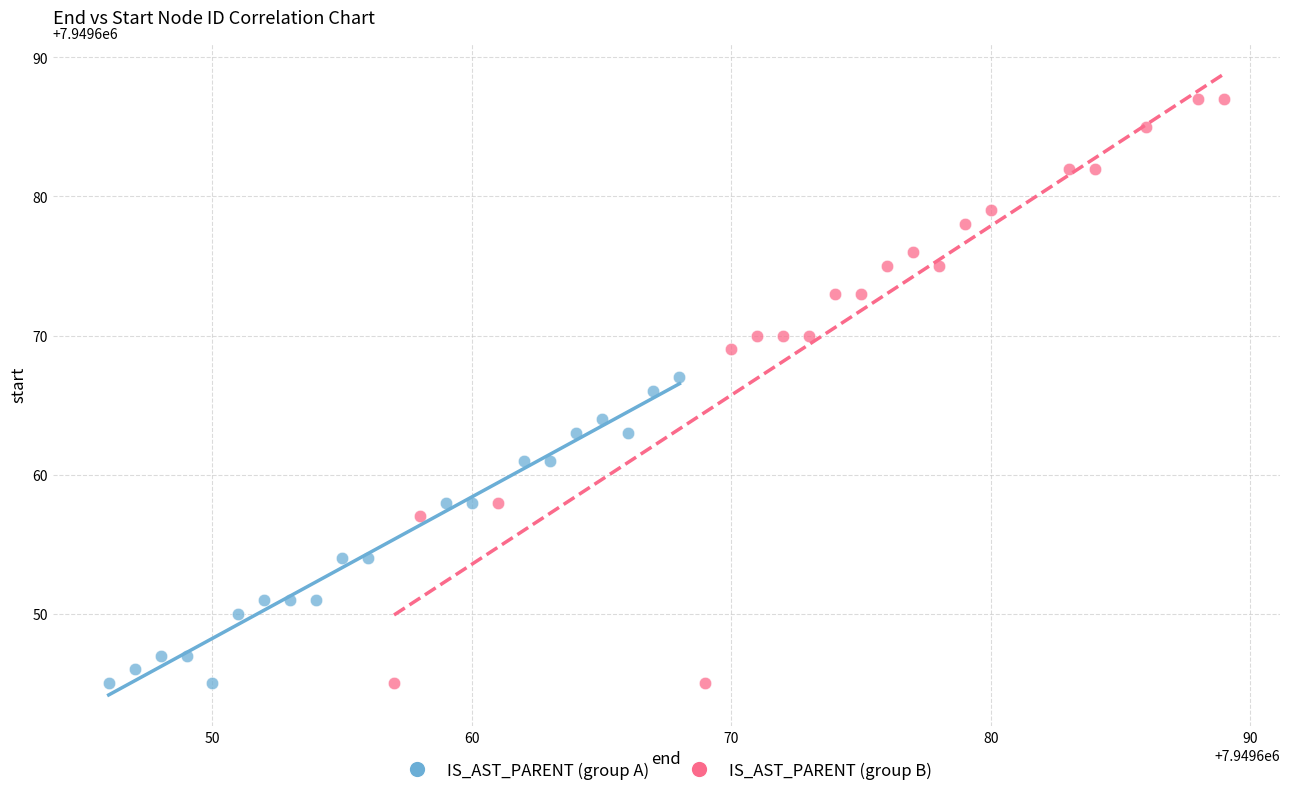

Which series contains the highest Y value?

IS_AST_PARENT (group B)